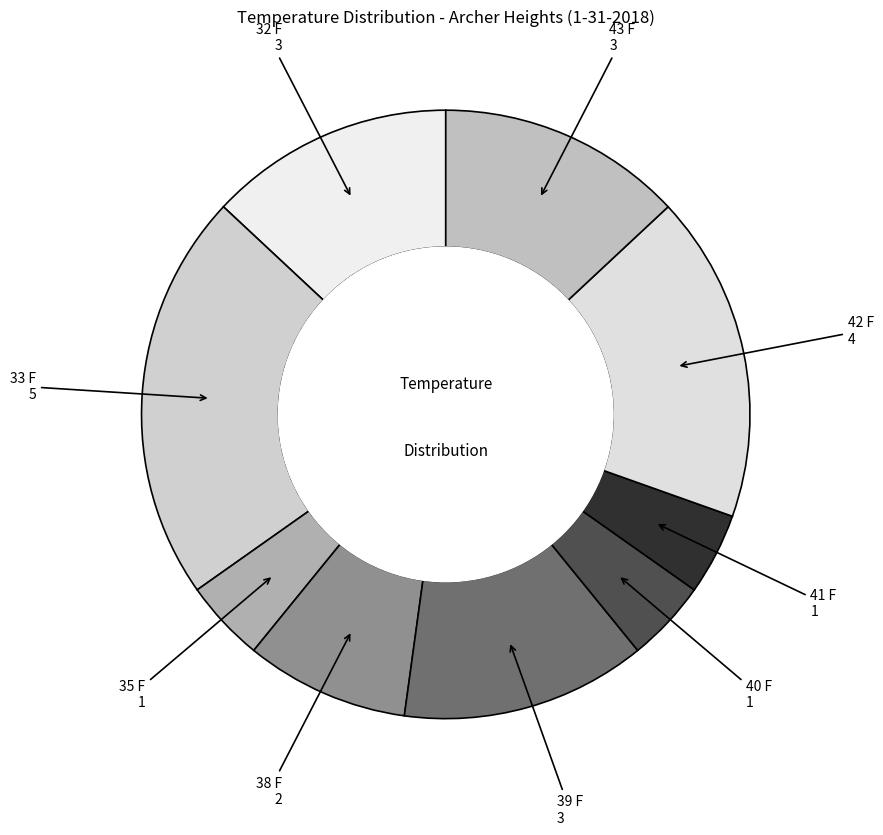

Is the sum of 33 F and 40 F greater than half?

No